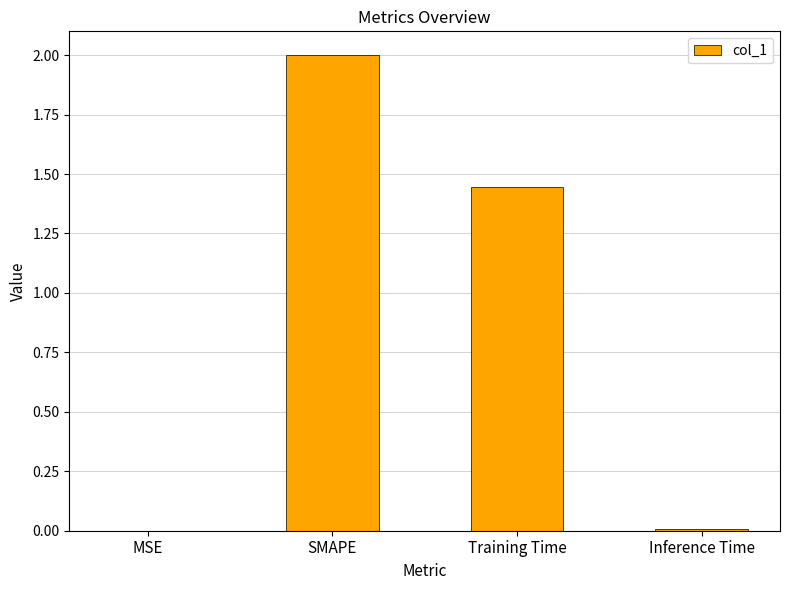

How many values exceed 1?

2